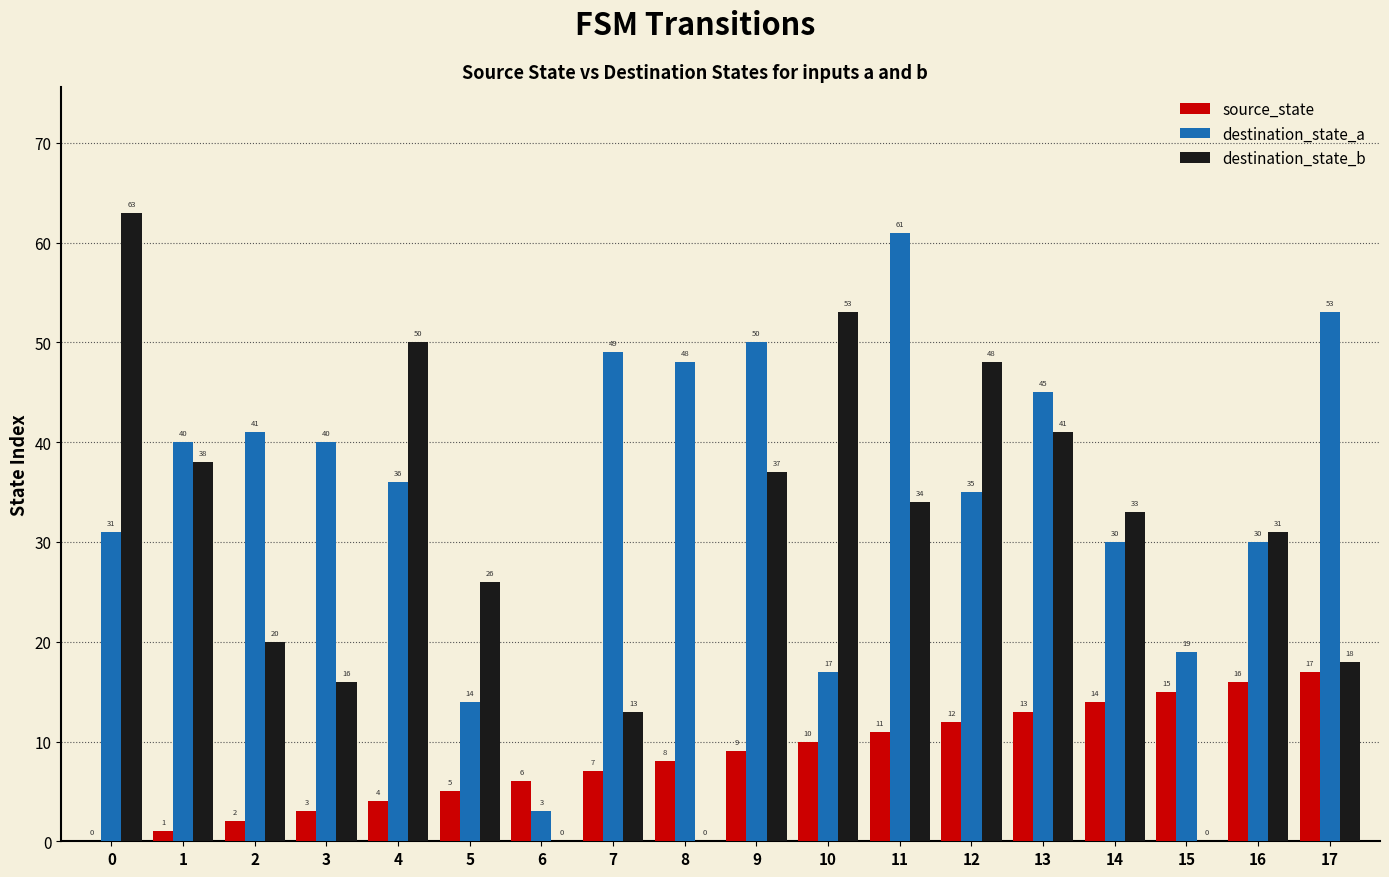

At which category is the sum across all series the highest?

11